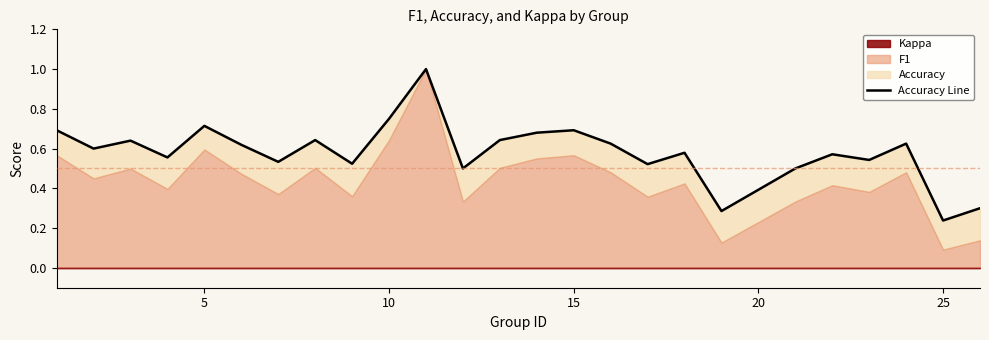

Does the chart have visible grid lines?

No